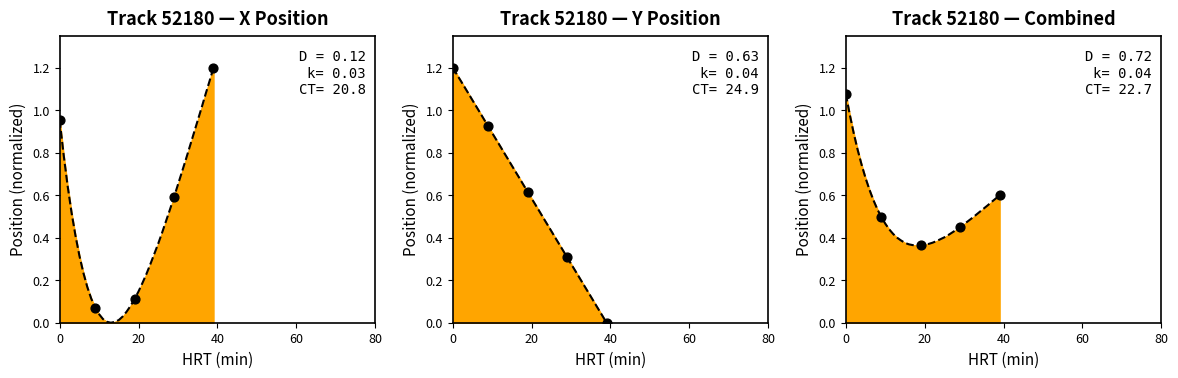

Which series has the largest Y range (max minus min)?

X